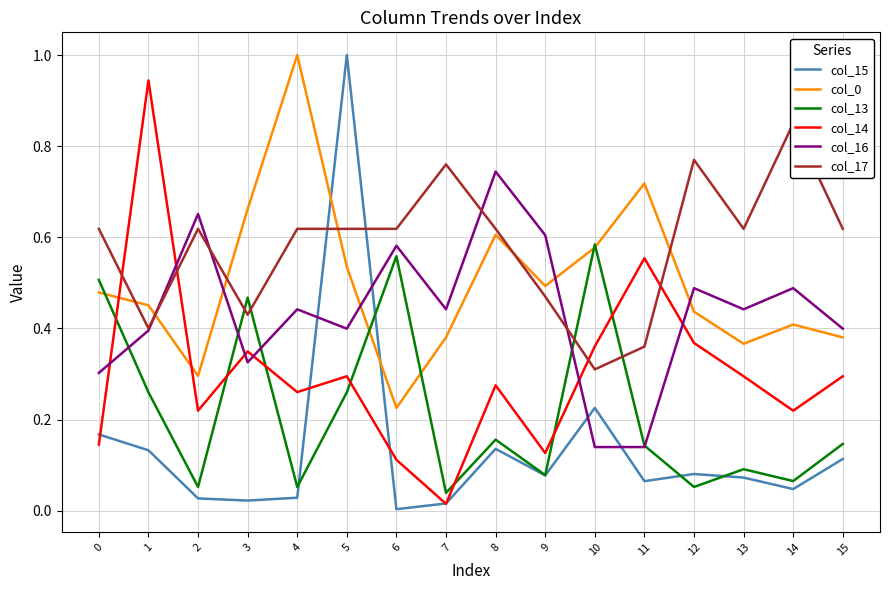

Where is the first local maximum for col_17?

2